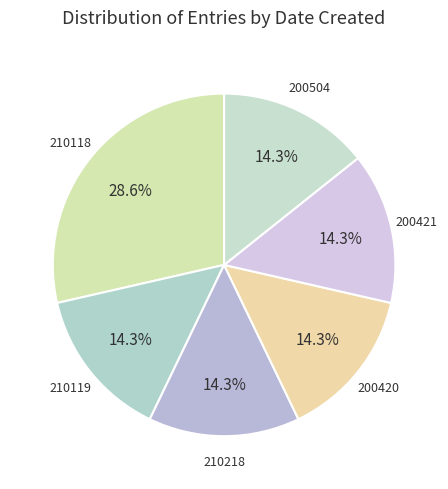

Is it true that 200504 is 7% of the pie?

False